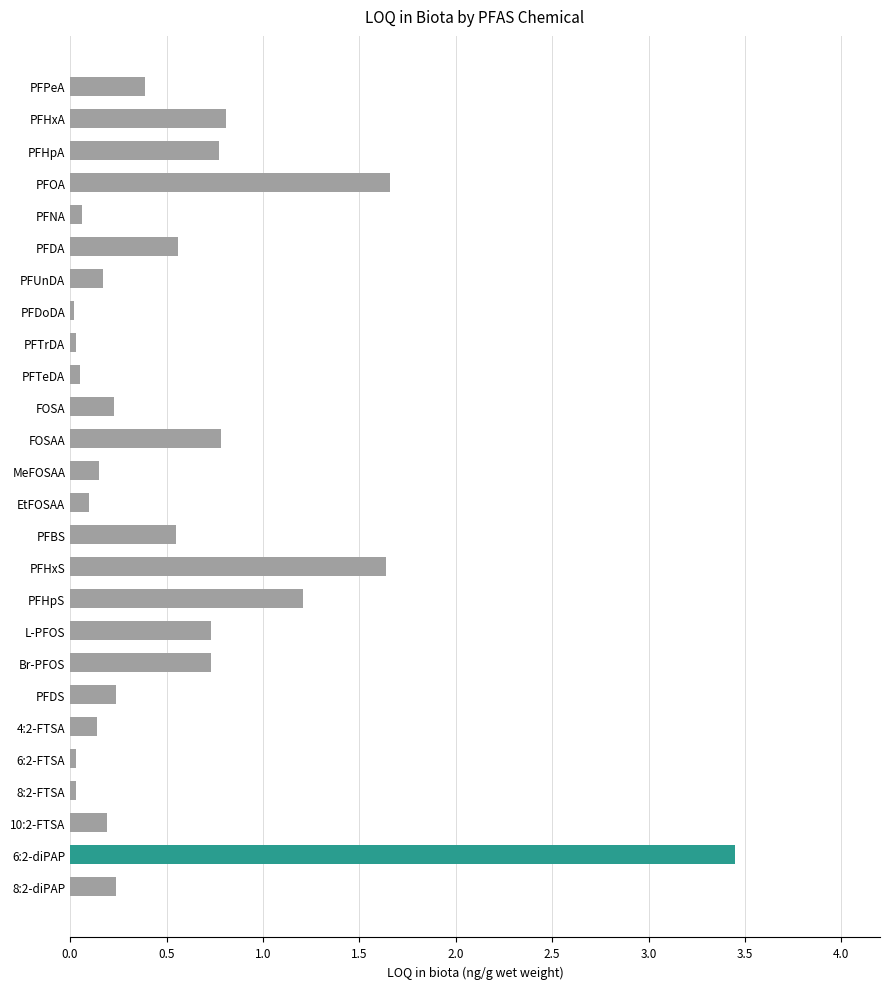

The chart shows a value of 0.7 at L-PFOS. True or false?

True